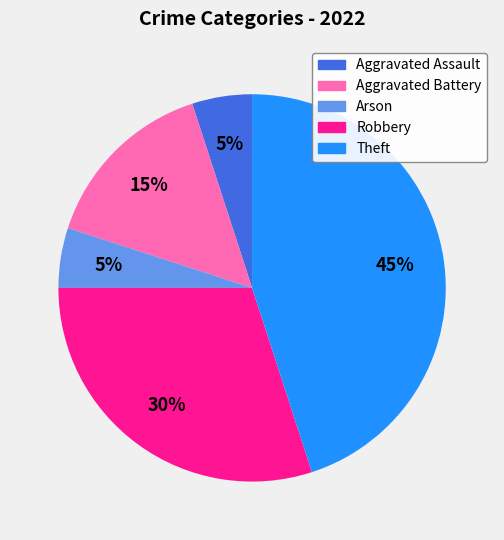

Is Arson the majority of the pie?

No